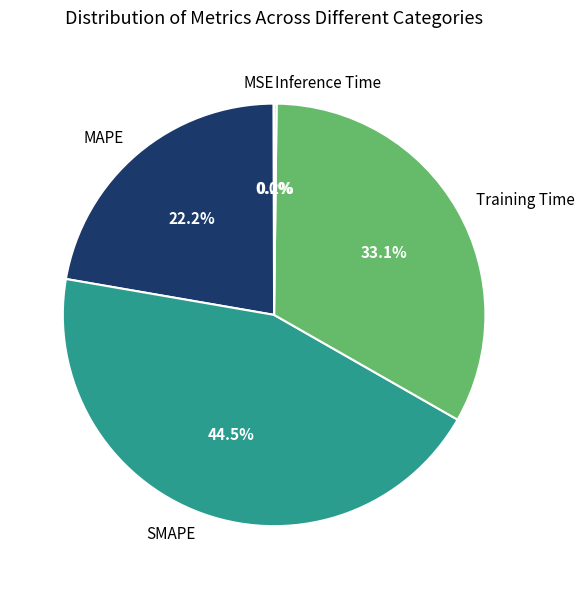

What percentage is NOT represented by SMAPE?

55.5%